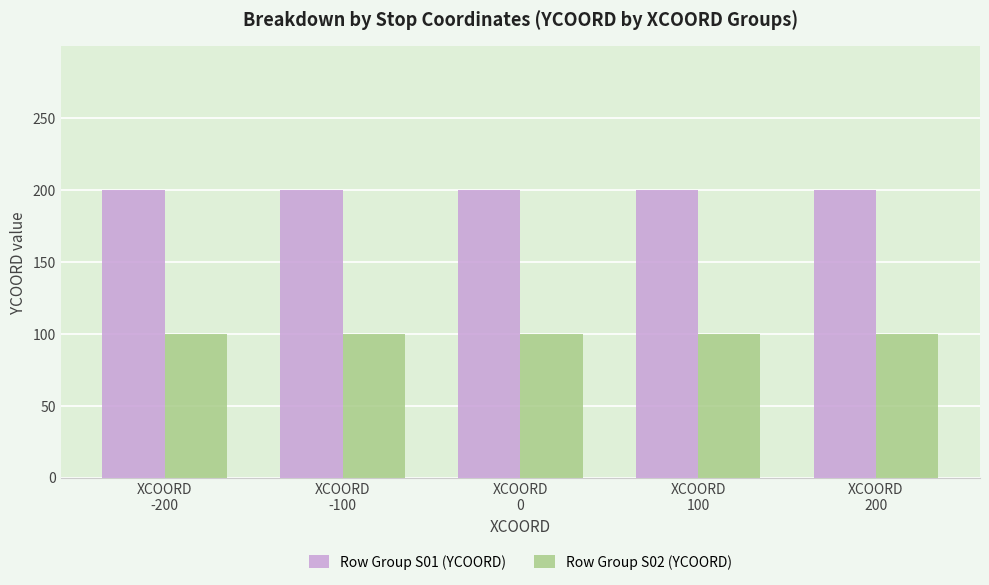

Reading left to right, what are all the values shown in this chart?

Row Group S01 (YCOORD): 200	200	200	200	200
Row Group S02 (YCOORD): 100	100	100	100	100